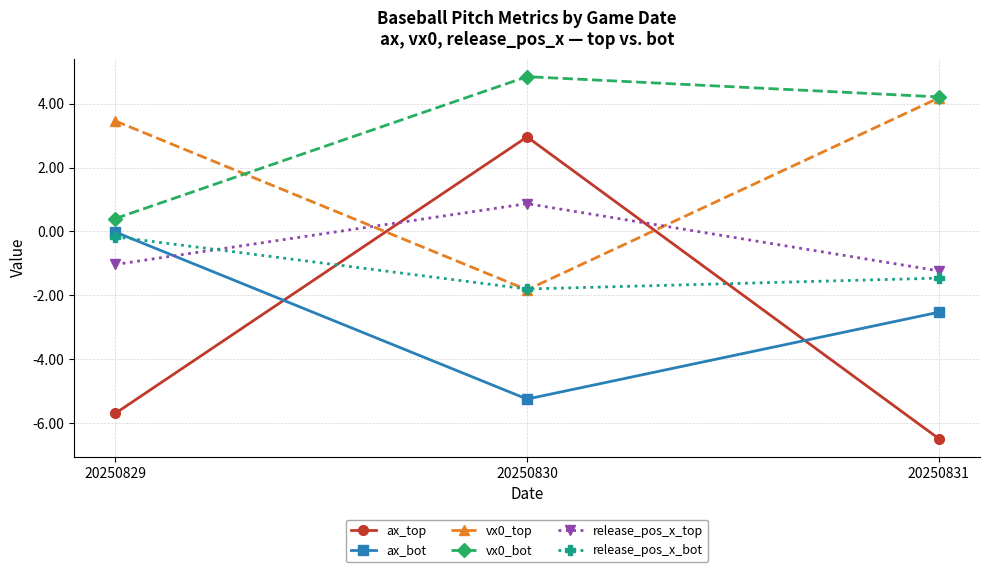

True or false: vx0_top has a value of 6.0 at 20250831.

False